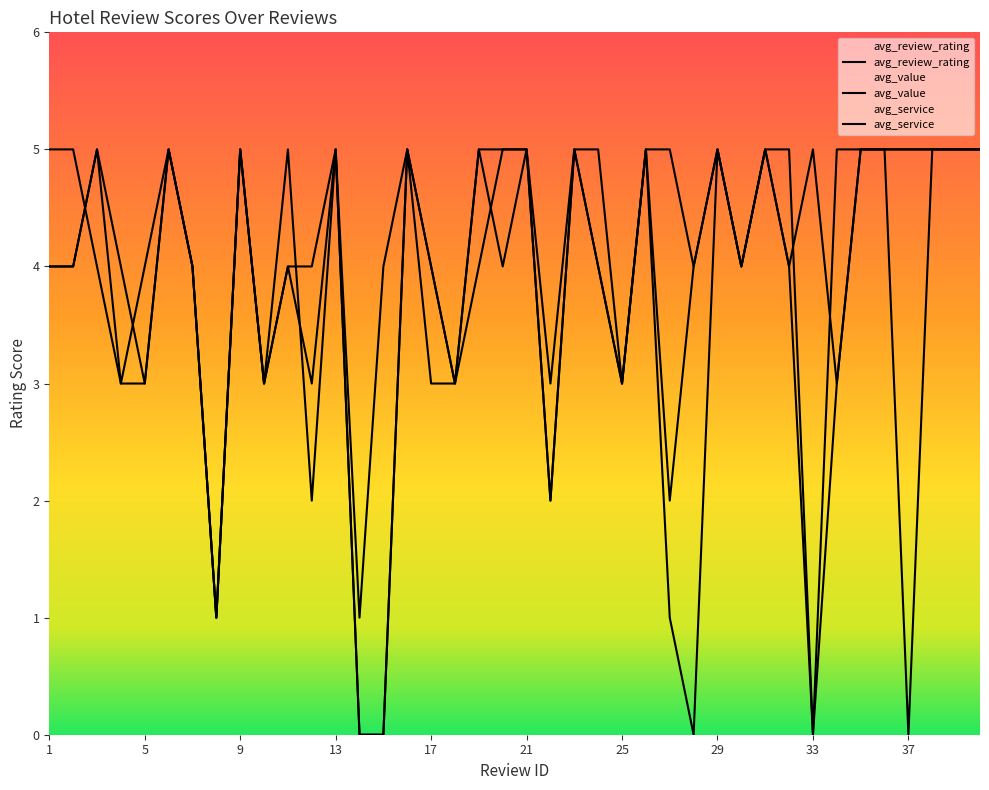

Which series has the largest range (max minus min)?

avg_value